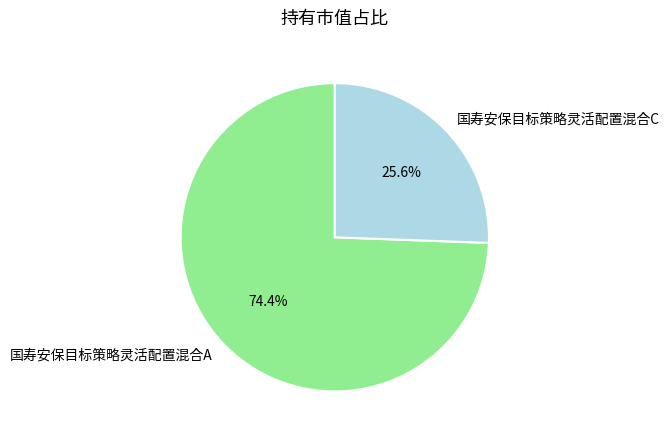

Does 国寿安保目标策略灵活配置混合A account for over 50% of the chart?

Yes